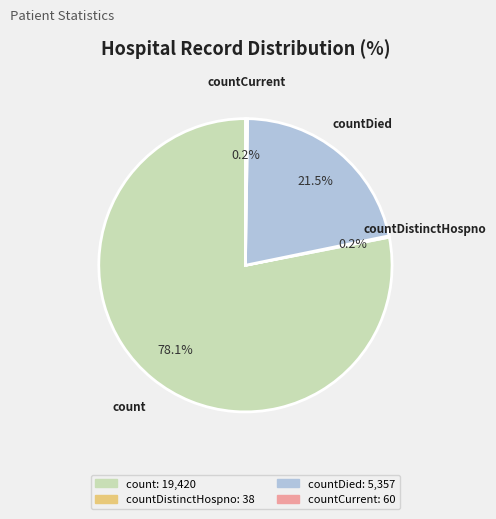

Which has a higher value, countDied or count?

count